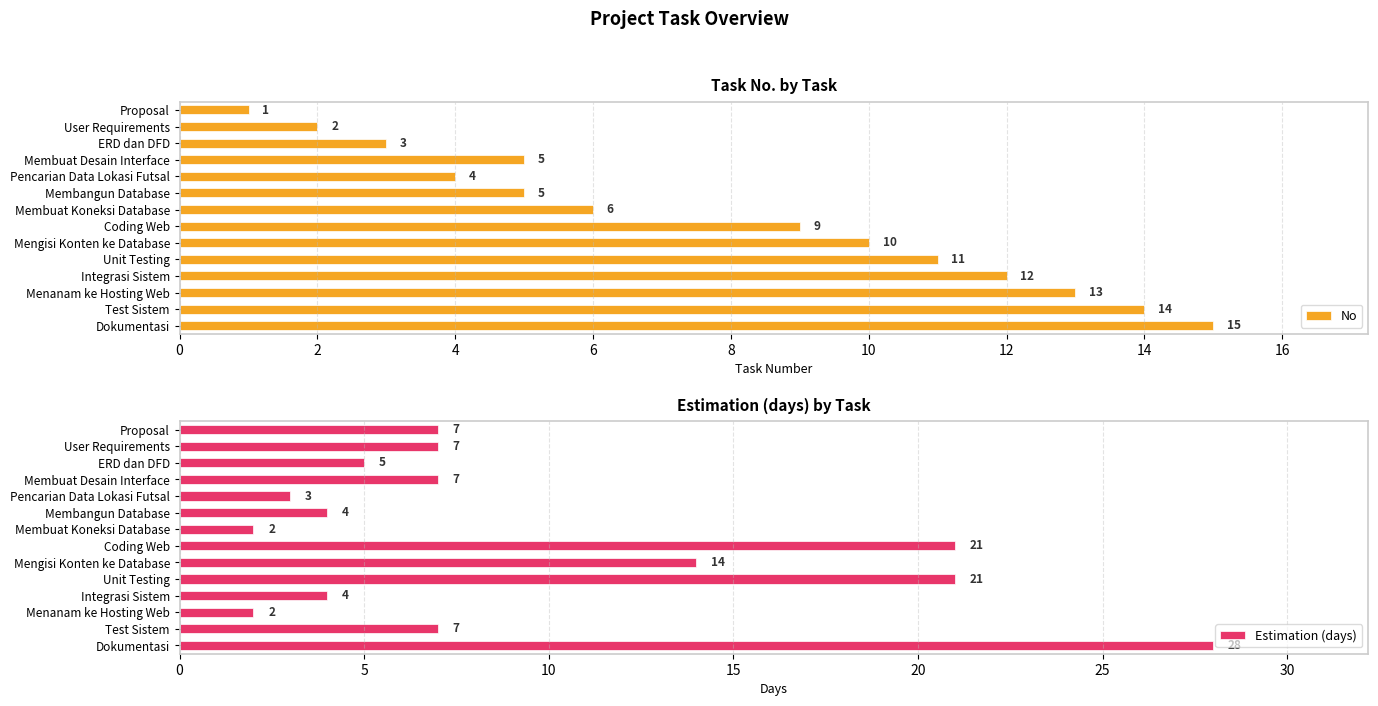

Rank the series by their maximum value, from highest to lowest.

Estimation (days), No